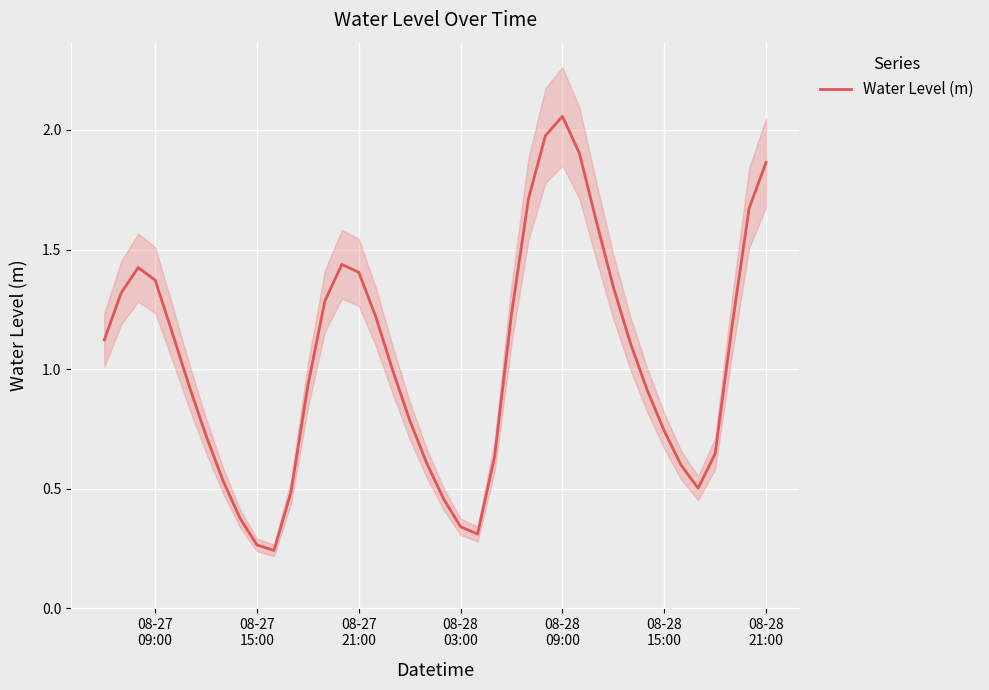

Reading left to right, transcribe all the data shown in this chart.

1.1	1.3	1.4	1.4	1.2	0.9	0.7	0.5	0.4	0.3	0.2	0.5	0.9	1.3	1.4	1.4	1.2	1.0	0.8	0.6	0.5	0.3	0.3	0.6	1.2	1.7	2.0	2.1	1.9	1.6	1.3	1.1	0.9	0.7	0.6	0.5	0.6	1.2	1.7	1.9